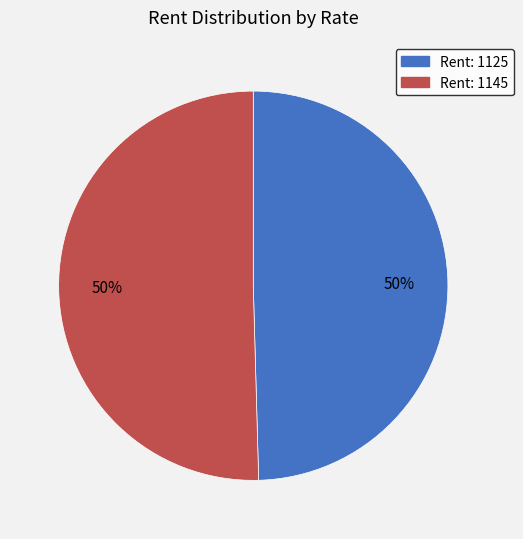

To the nearest percent, what is the combined percentage of Rent: 1145 and Rent: 1125?

100%